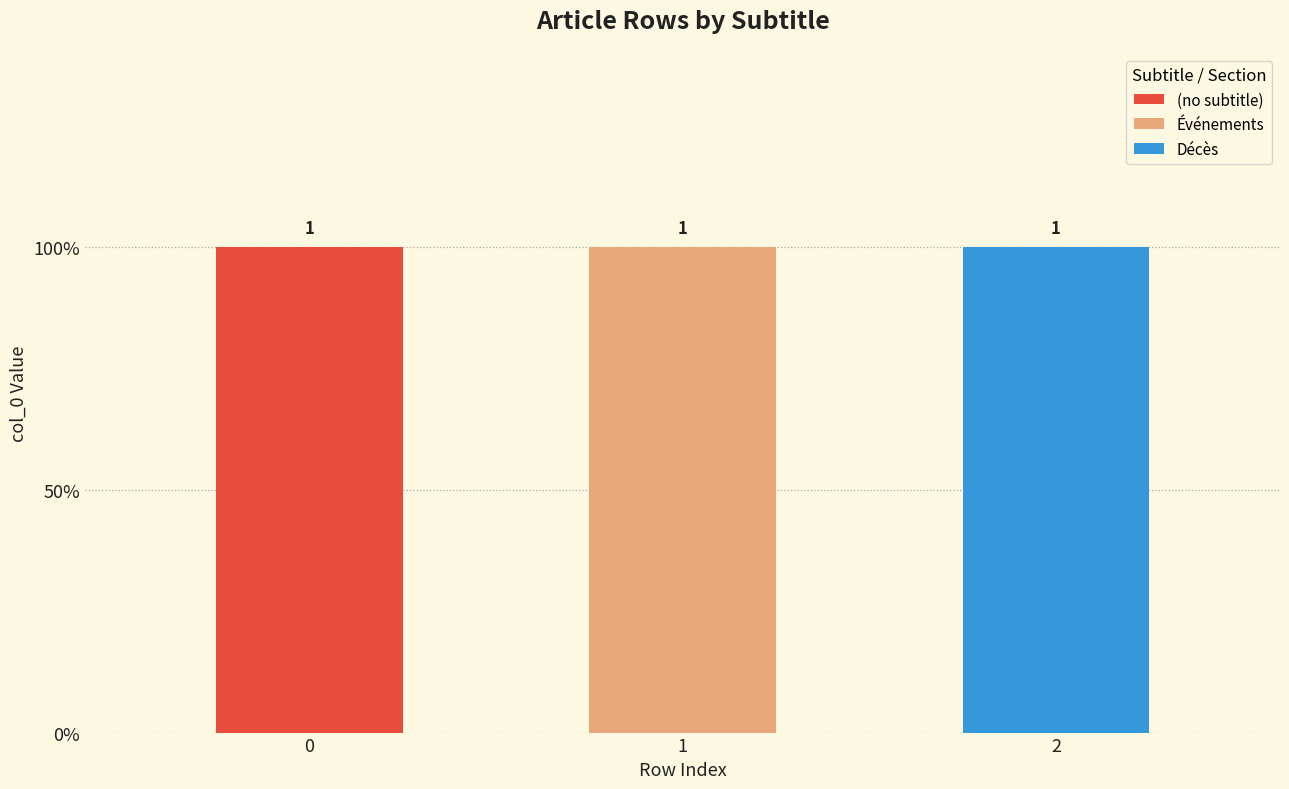

What position from the right is 1973_en_santé_et_médecine (row 1)?

2